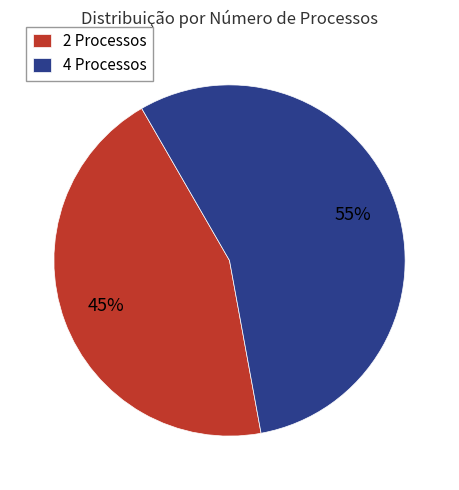

What is the ratio of the value at 4 Processos to the value at 2 Processos?

1.2